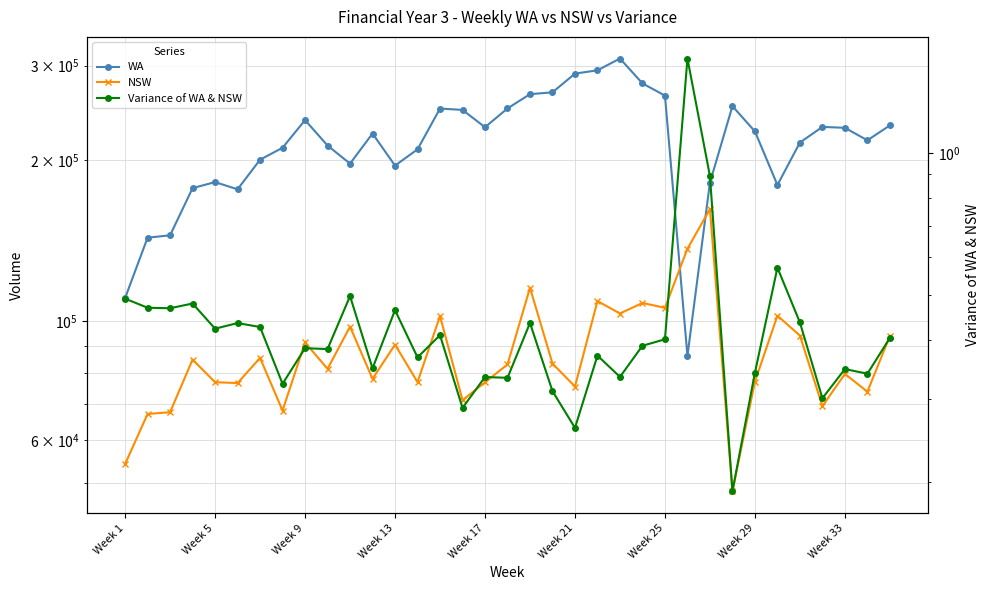

Reading left to right, list all the values displayed in this chart.

WA: 110516.0	143240.0	144700.0	177214.0	181862.0	176305.0	200228.0	210752.0	237339.0	212794.0	196874.0	224034.0	195215.0	209323.0	249426.0	247956.0	230200.0	249537.0	265325.0	267397.0	289796.0	293918.0	309187.0	277860.0	263669.0	86206.0	181481.0	251985.0	226109.0	179606.0	215548.0	230509.0	229609.0	217606.0	232022.0
NSW: 54187.0	67179.0	67696.0	84850.0	76994.0	76719.0	85470.0	68169.0	91344.0	81549.0	97735.0	78132.0	90483.0	77037.0	102291.0	71288.0	76961.0	83099.0	115511.0	83432.0	75576.0	109099.0	103429.0	108227.0	105984.0	136626.0	161956.0	48188.0	77200.0	102465.0	94066.0	69479.0	79805.0	73933.0	93902.0
Variance of WA & NSW: 0.5	0.5	0.5	0.5	0.4	0.4	0.4	0.3	0.4	0.4	0.5	0.3	0.5	0.4	0.4	0.3	0.3	0.3	0.4	0.3	0.3	0.4	0.3	0.4	0.4	1.6	0.9	0.2	0.3	0.6	0.4	0.3	0.3	0.3	0.4